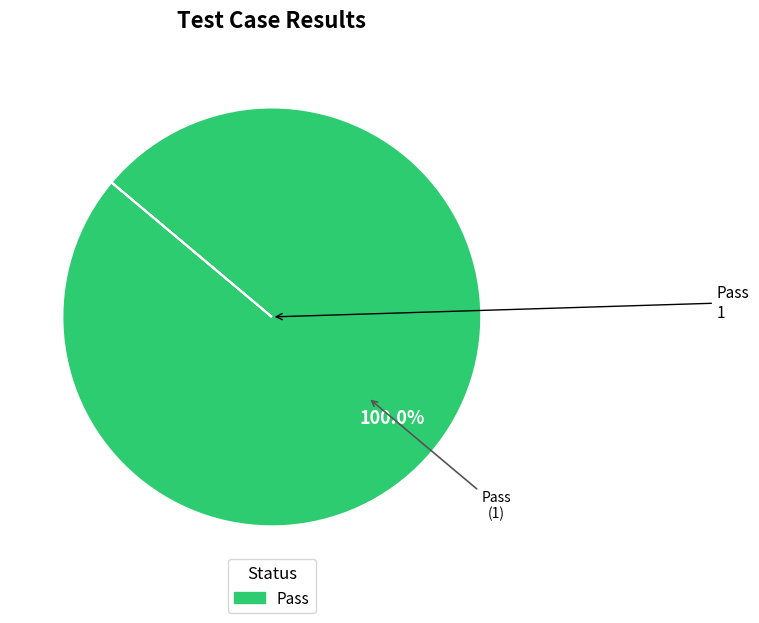

Is there a majority slice in this chart?

Yes